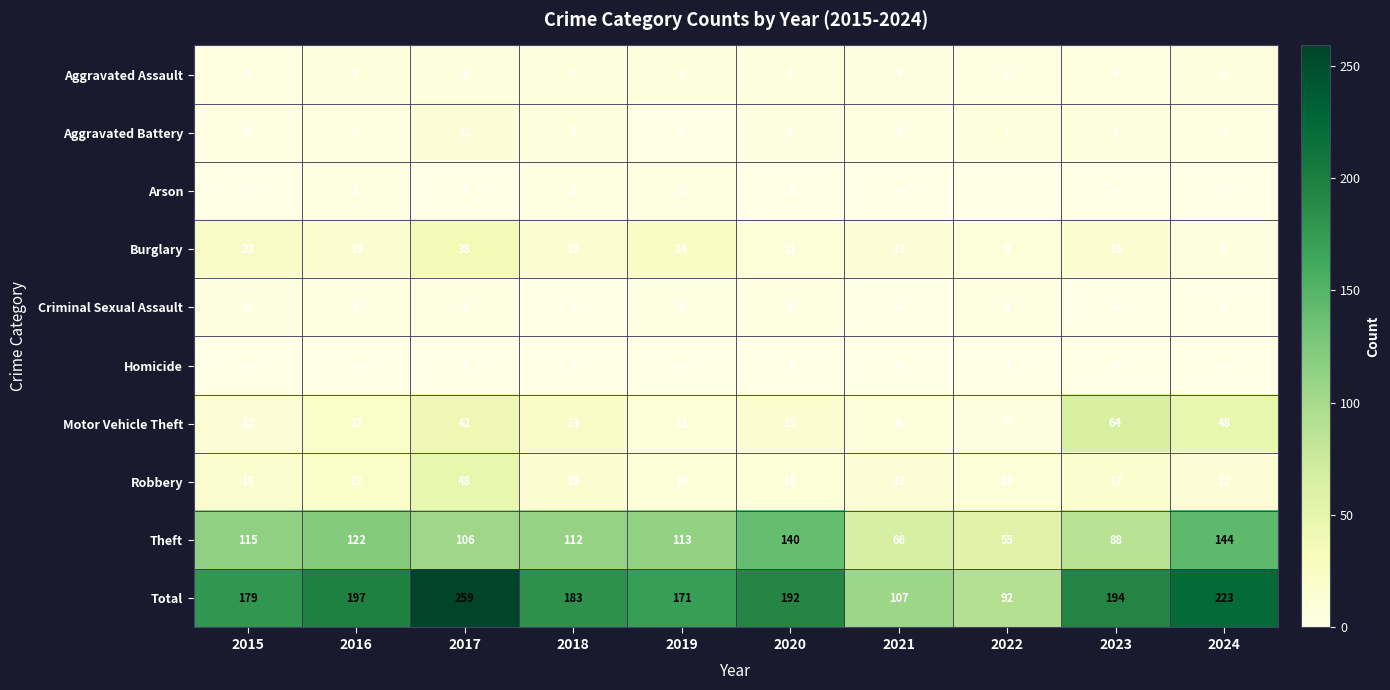

What is the sum of all Aggravated Assault values?

60